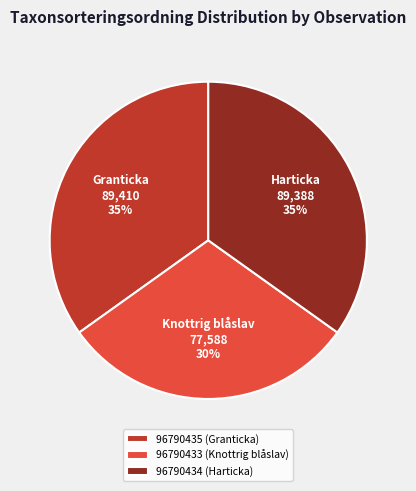

What percentage is the 96790433 (Knottrig blåslav) slice, to the nearest percent?

30%